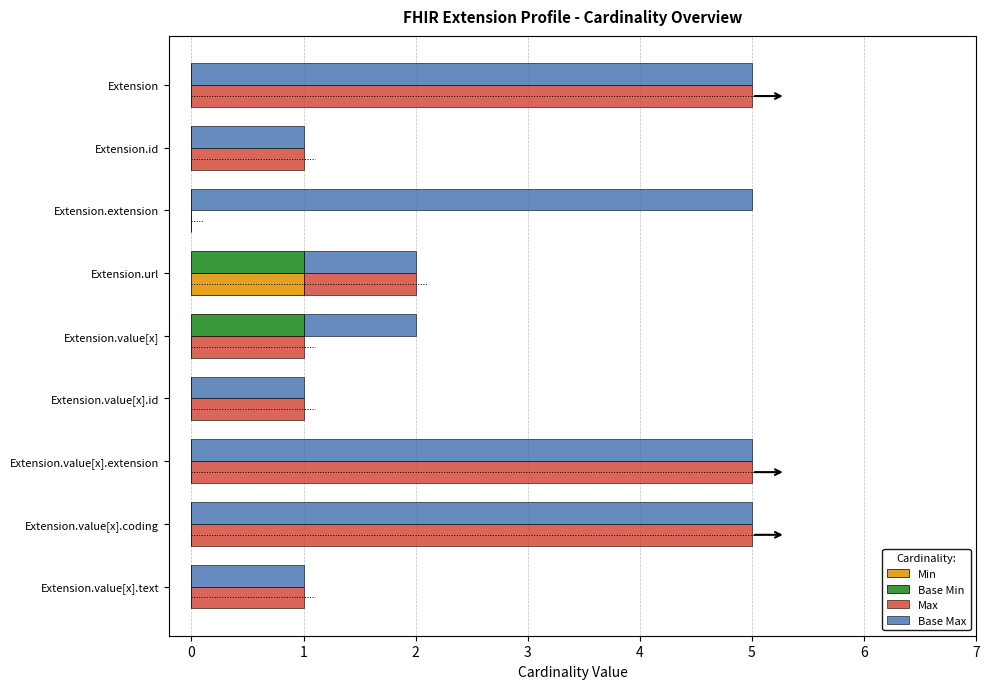

The Base Max series shows 1 at Extension.id. True or false?

False